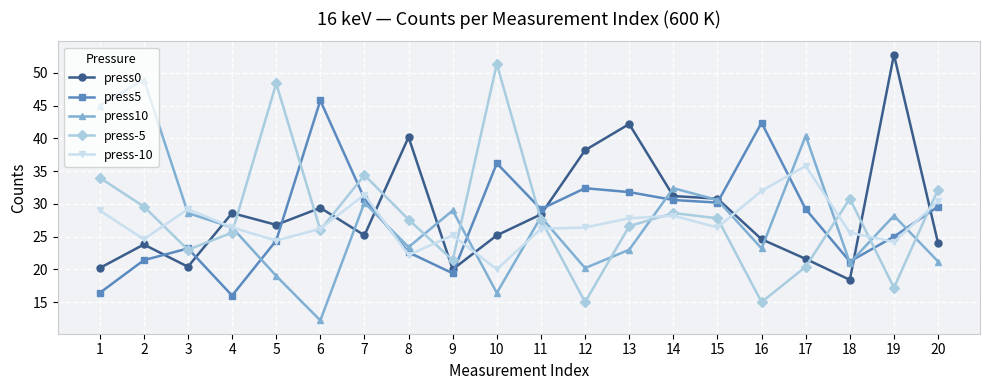

Rank the series by their average value, from lowest to highest.

press-10, press10, press5, press-5, press0